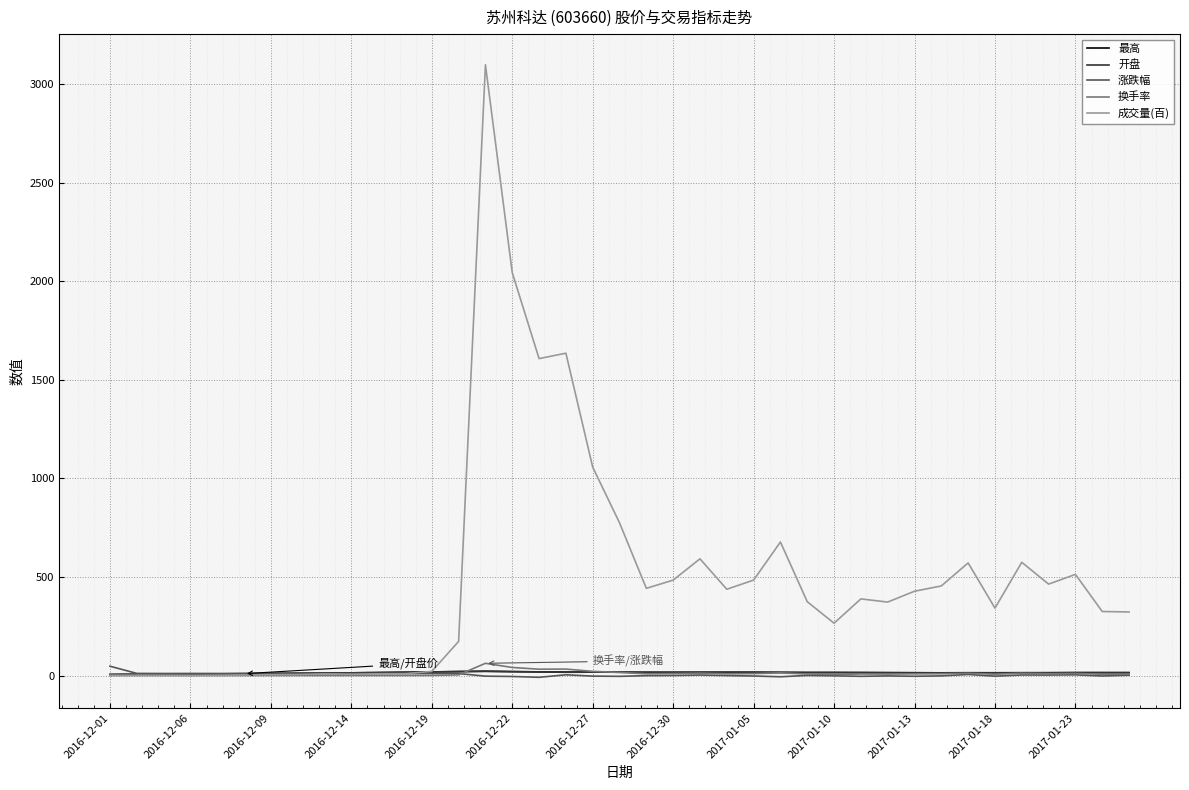

Which series has the largest total across all categories?

成交量(百)